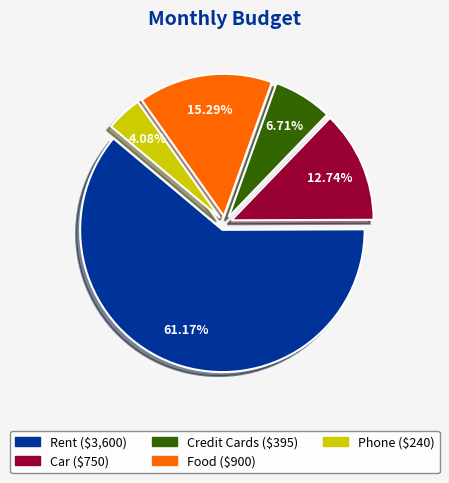

What is the largest slice in the pie chart?

Rent